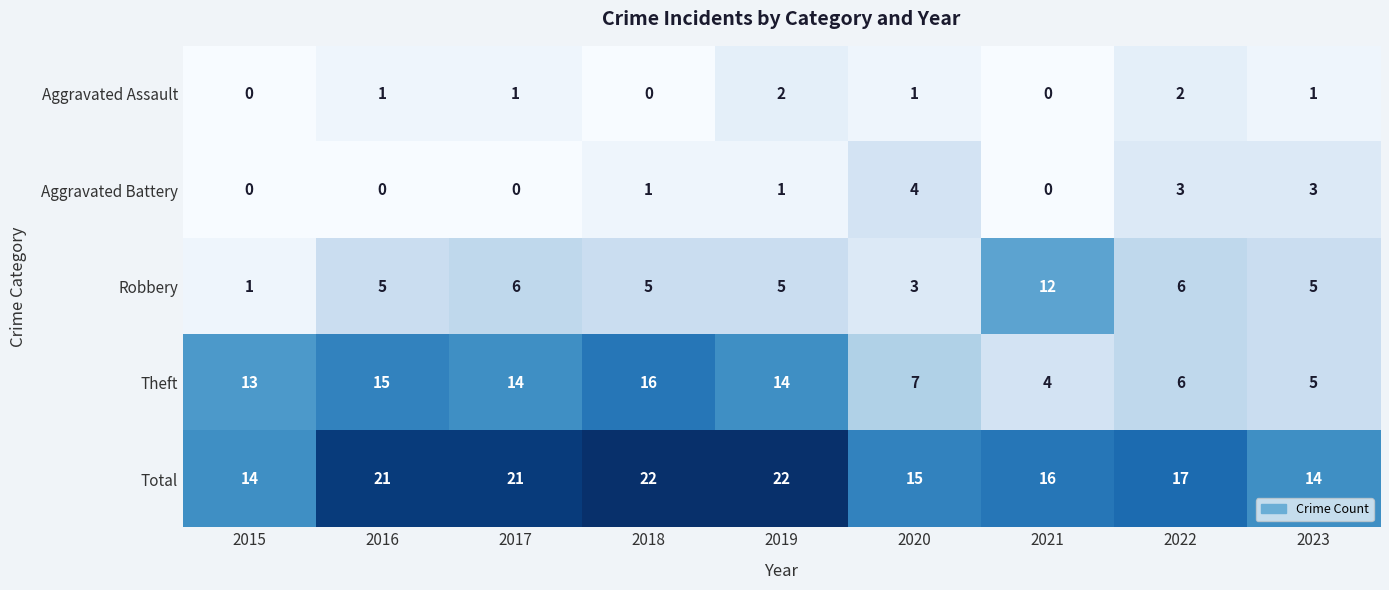

True or false: Total has a value of 15 at 2020.

True